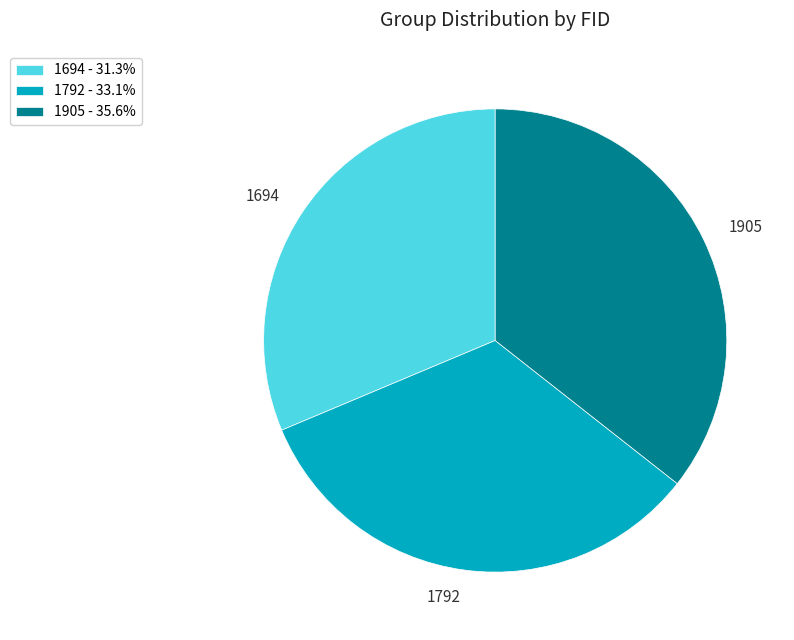

Approximately how many times larger is the value at 1905 - 35.6% compared to 1694 - 31.3%?

1.1